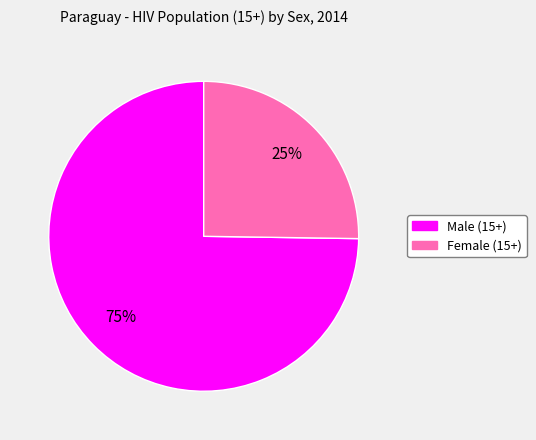

Count the number of slices in the pie.

2